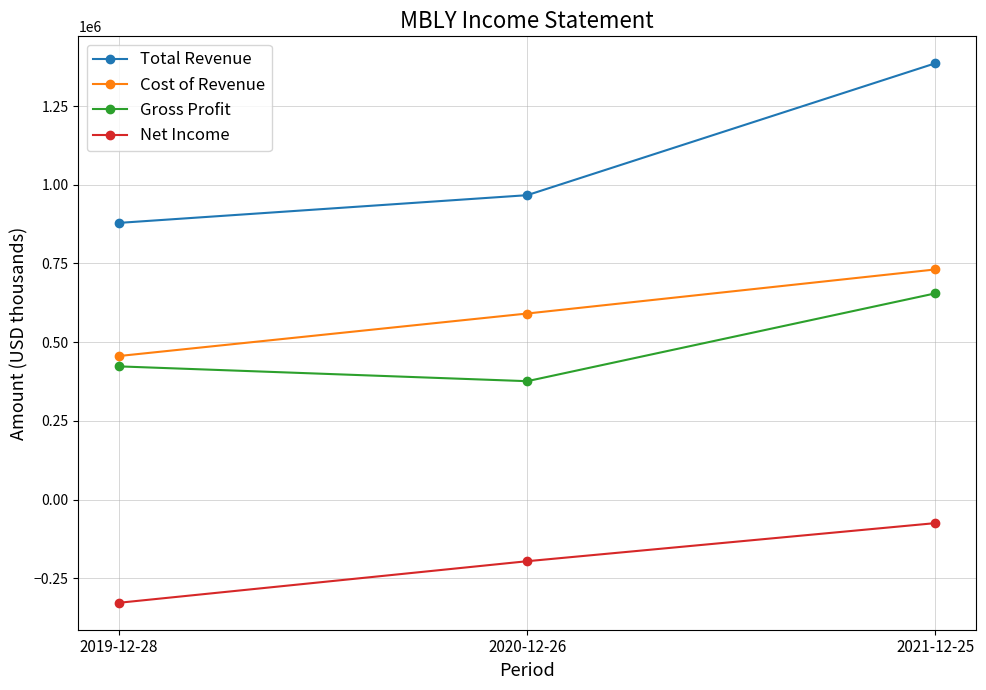

Which category has the highest value in the Net Income series?

2021-12-25